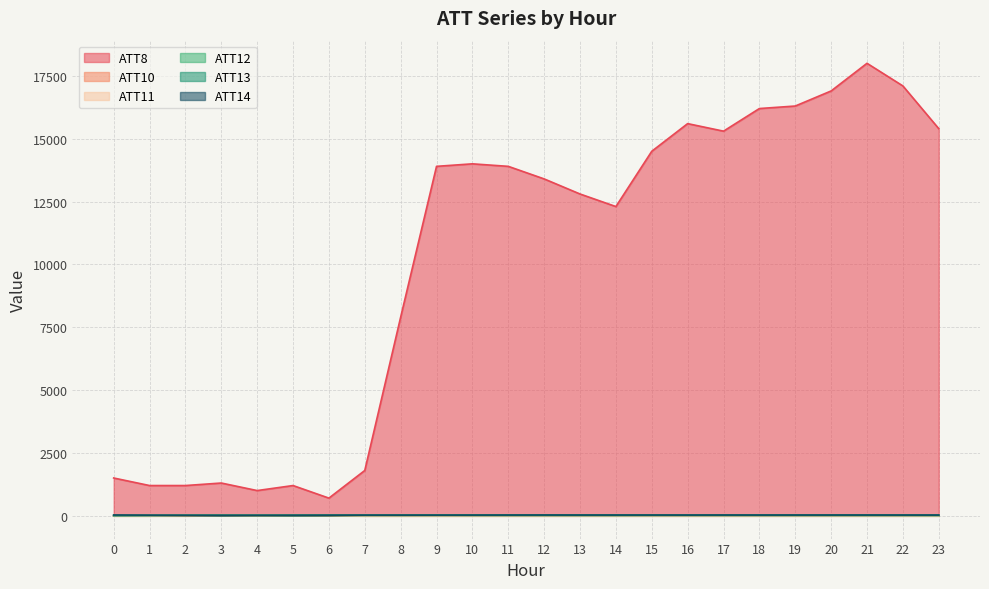

What is the total value across all series at 16?

15636.1